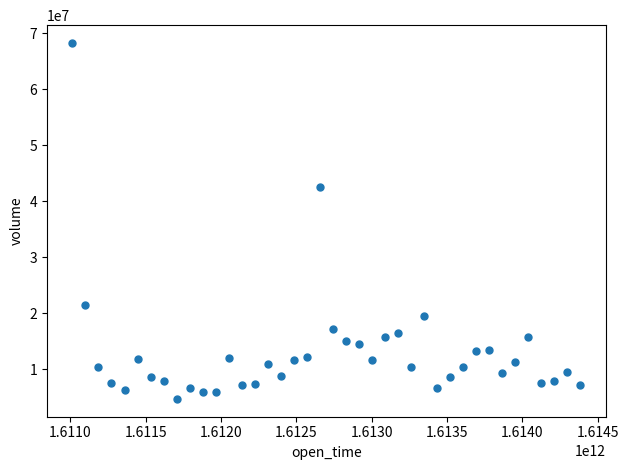

What is the range of X values (max minus min)?

3369600000.0